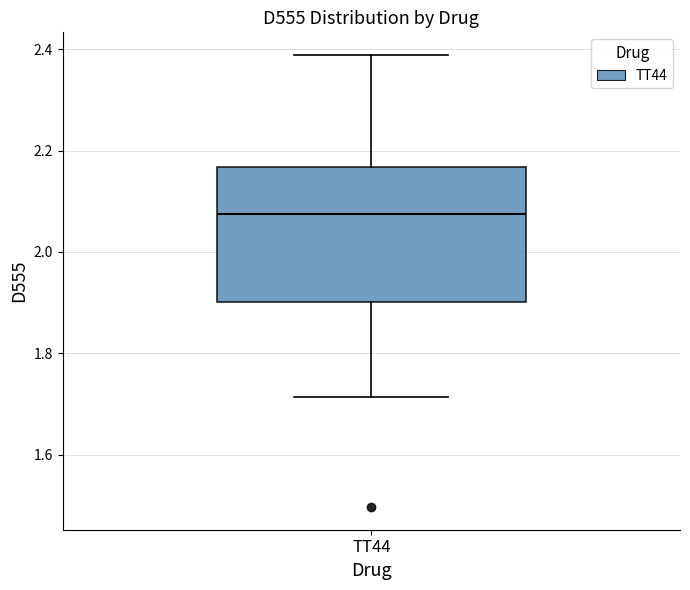

Read this box plot against the y-axis: the position of the median line, the range covered by the box, and the ends of both whiskers. The values are not printed on the chart, so give them approximately, as read against the axis.

median 2.08, box 1.90 to 2.16, whiskers 1.72 to 2.38